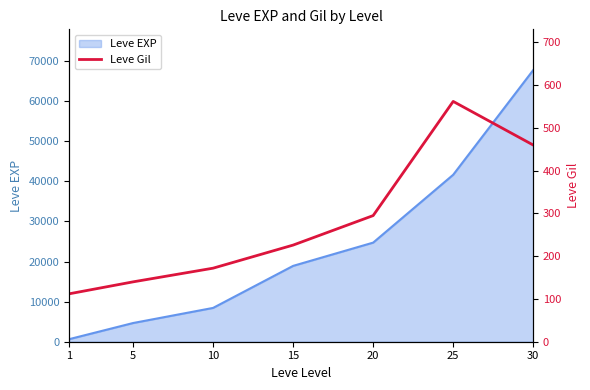

List the labels in order of Leve EXP value, largest first.

30, 25, 20, 15, 10, 5, 1